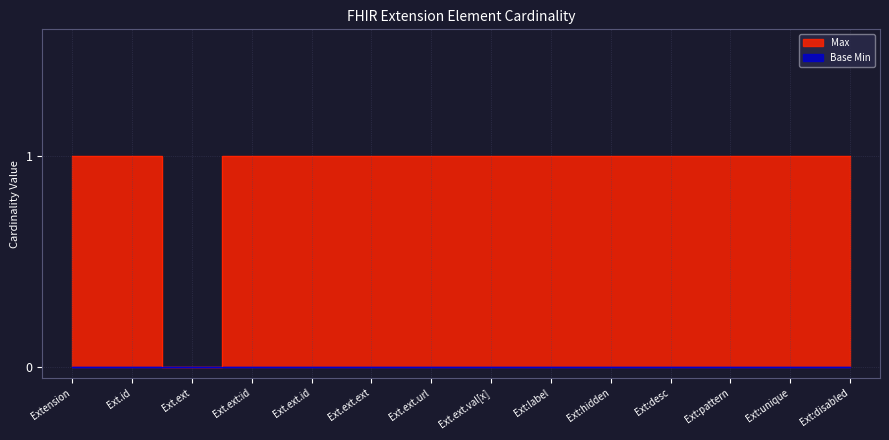

How many values are between 1 and 2?

13